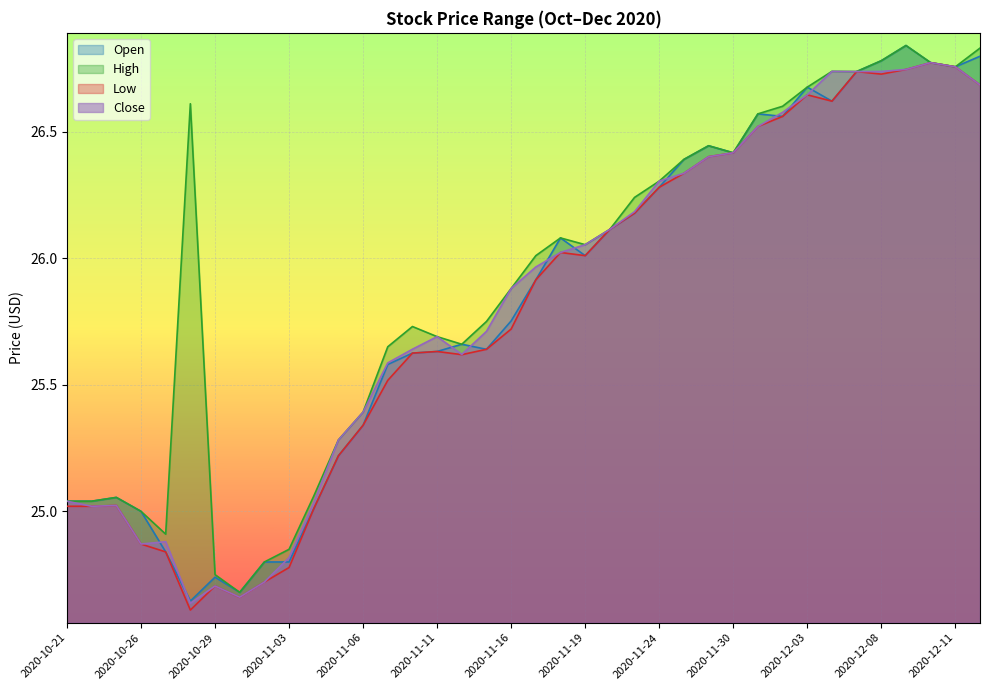

Where is Open nearest to the value 25?

2020-10-26